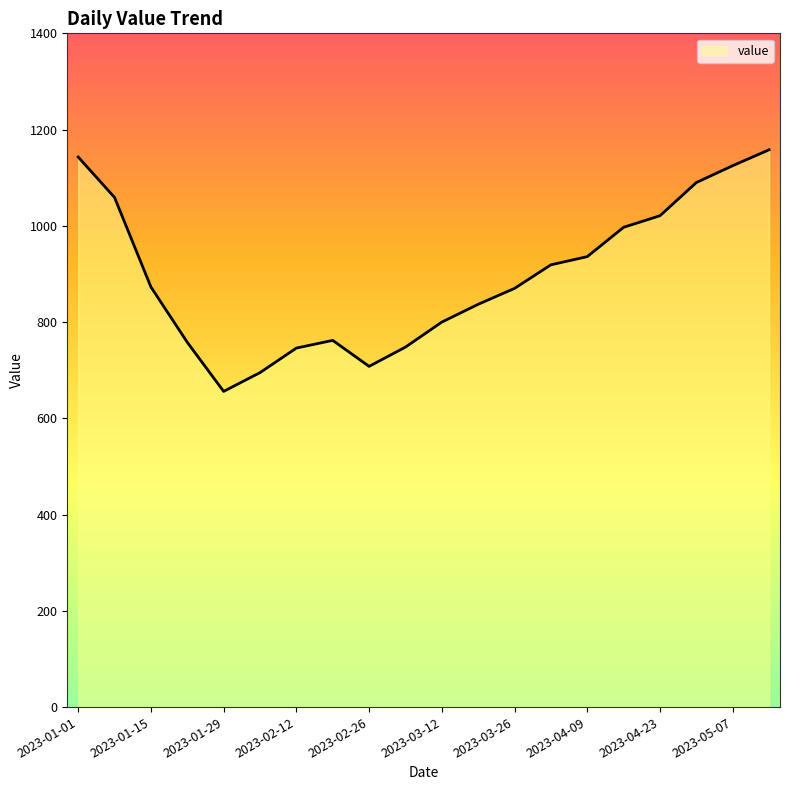

What is the maximum value shown in the chart?

1158